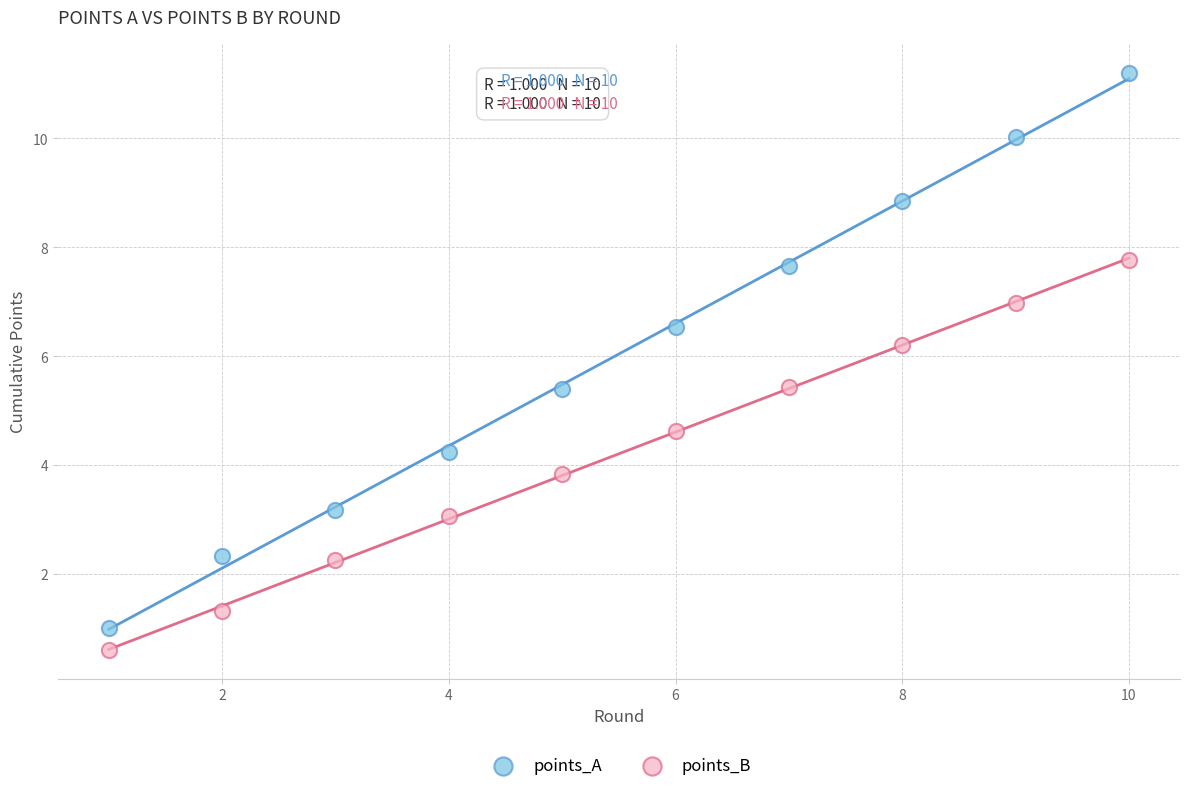

Across all data points, what is the range of X values (max minus min)?

9.0